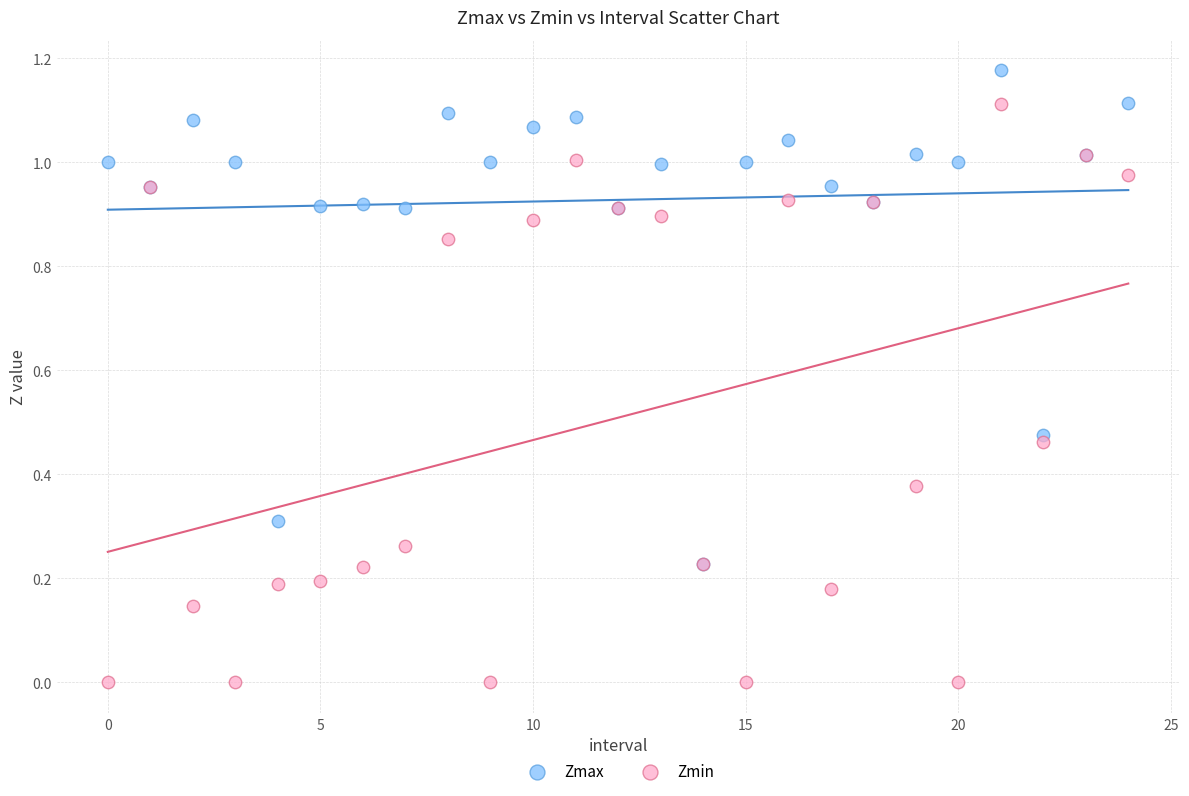

What are all the series names shown in the legend?

Zmax, Zmin